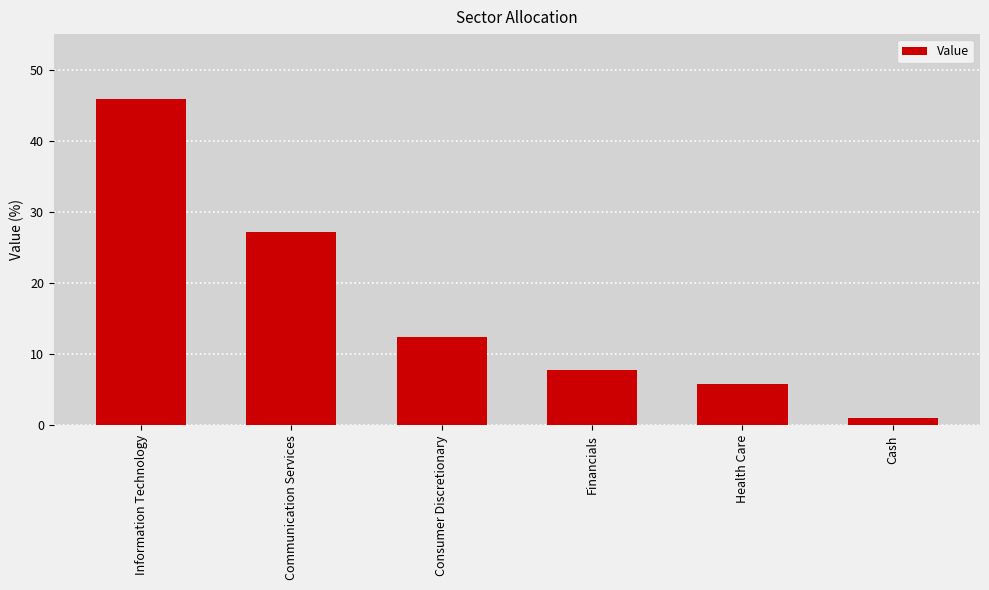

Does the chart contain stacked bars?

No